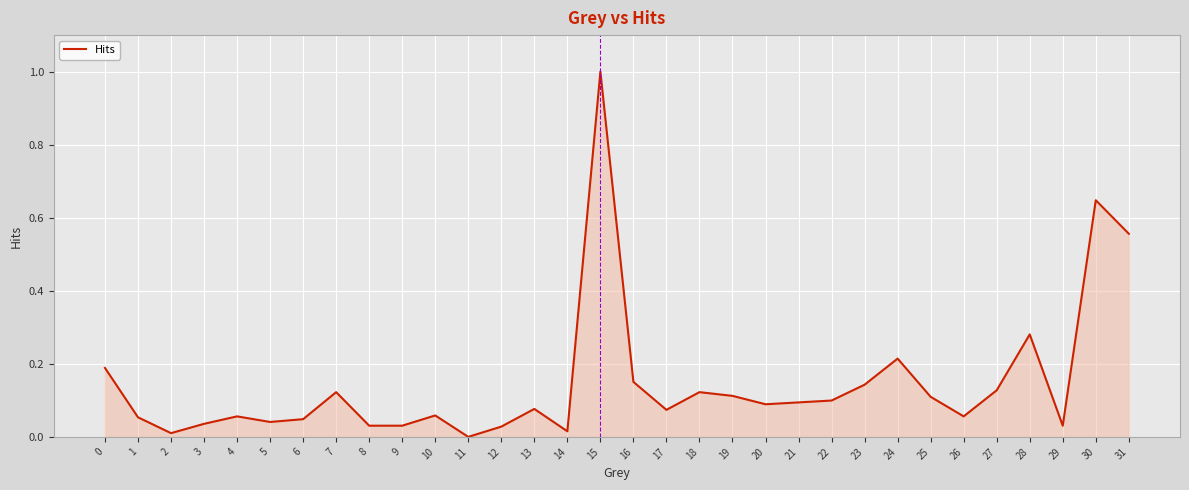

Count the number of data series in this chart.

1